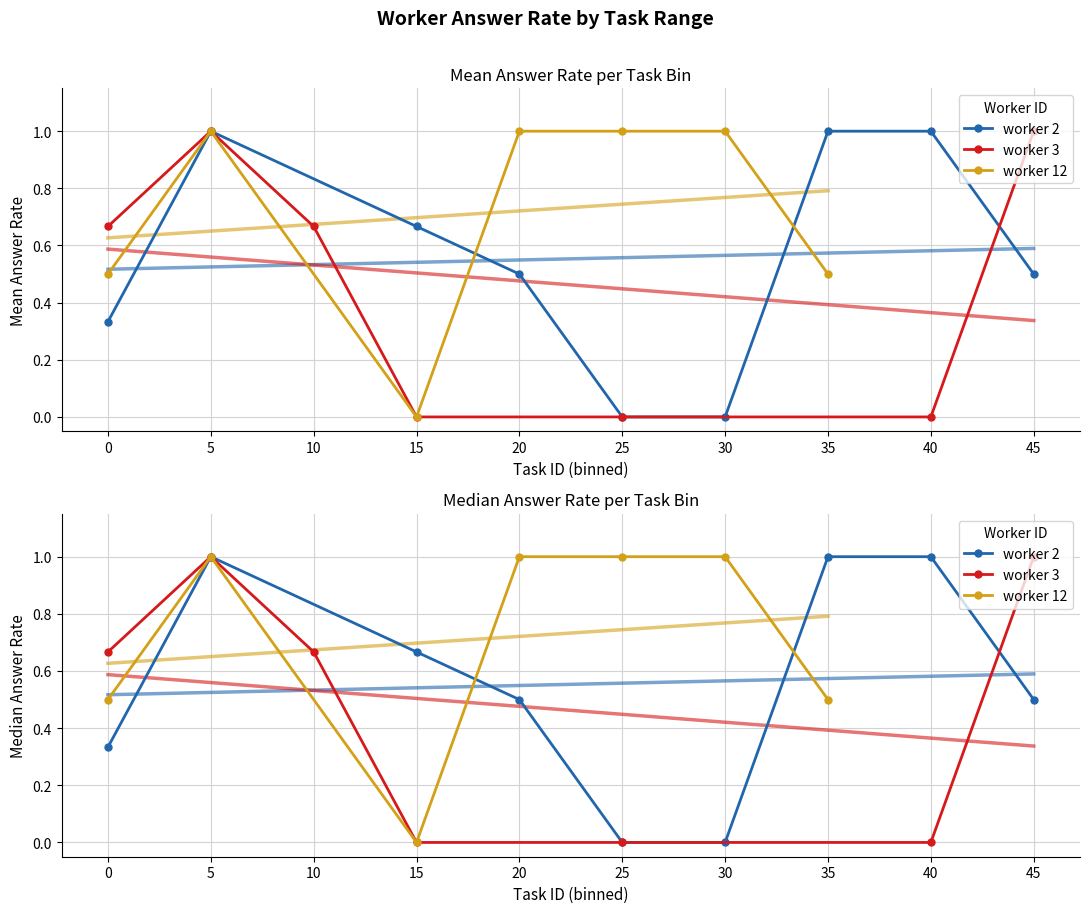

What are all the series names shown in the legend?

worker_2, worker_3, worker_12